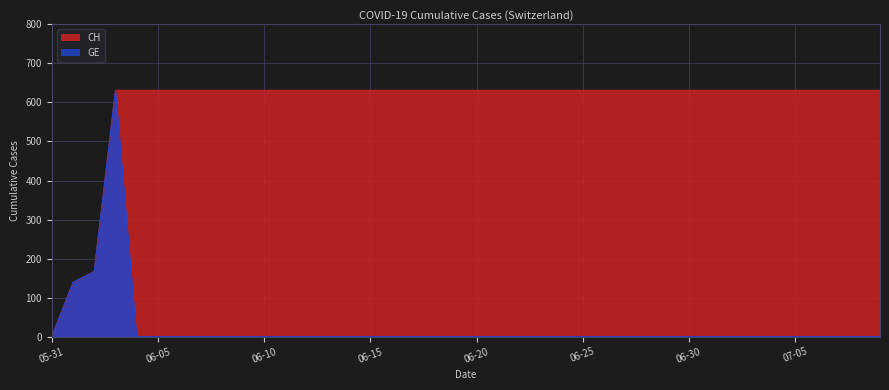

True or false: GE has a value of 0 at 2020-07-09.

True